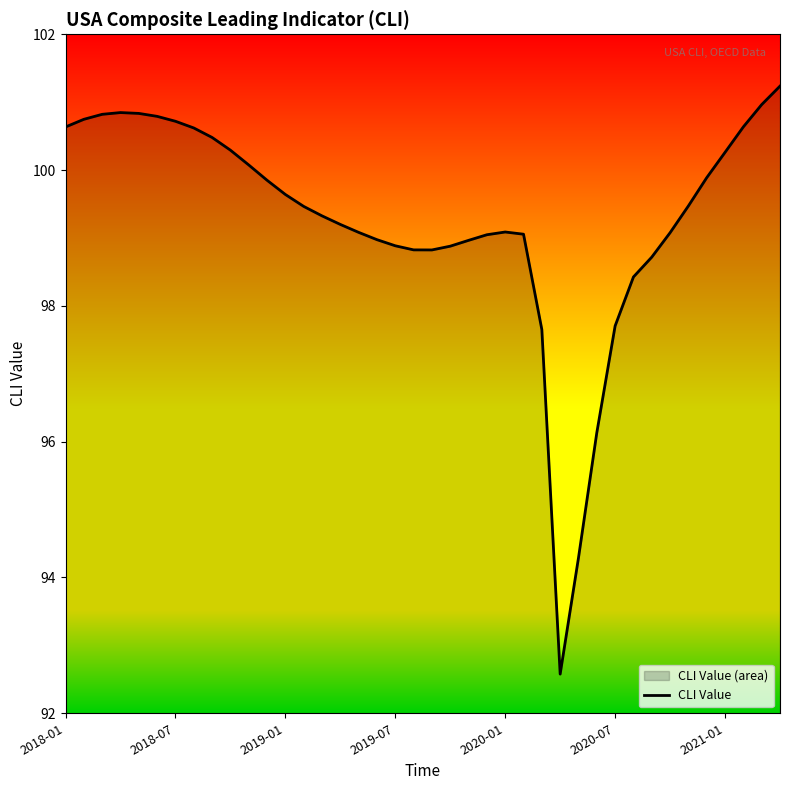

What is the smallest value displayed?

92.6